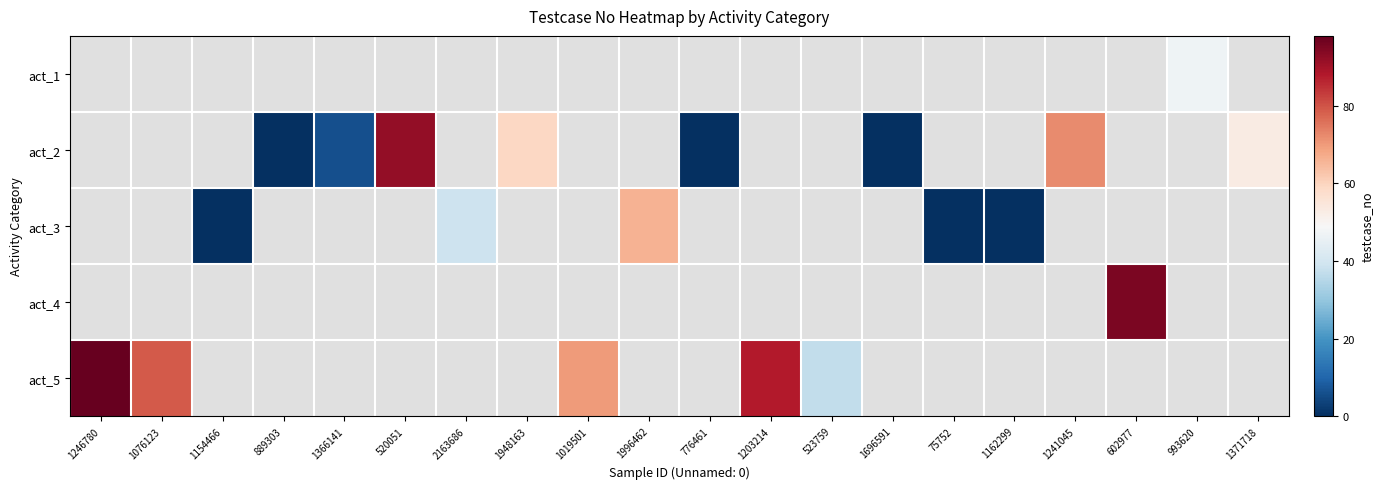

Count the number of data series in this chart.

5